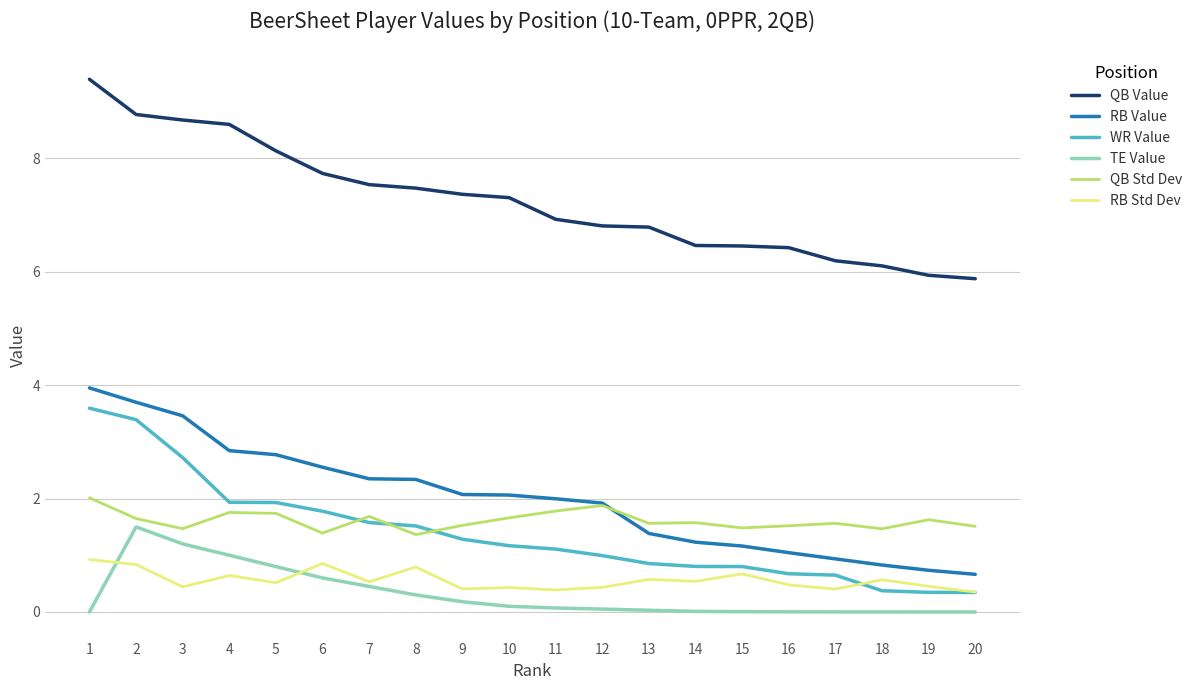

What is the difference between the highest and lowest values at 11?

6.9